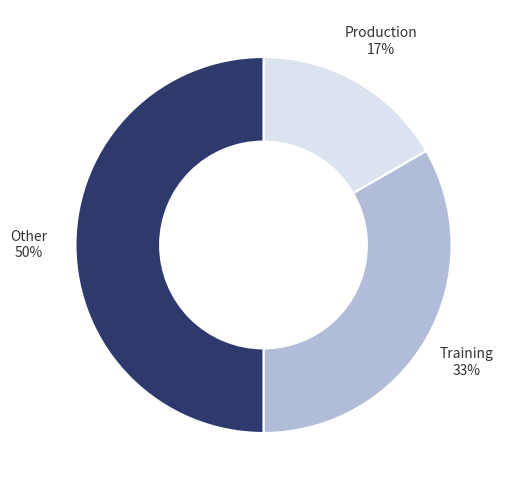

What is the smallest slice in the pie chart?

Production